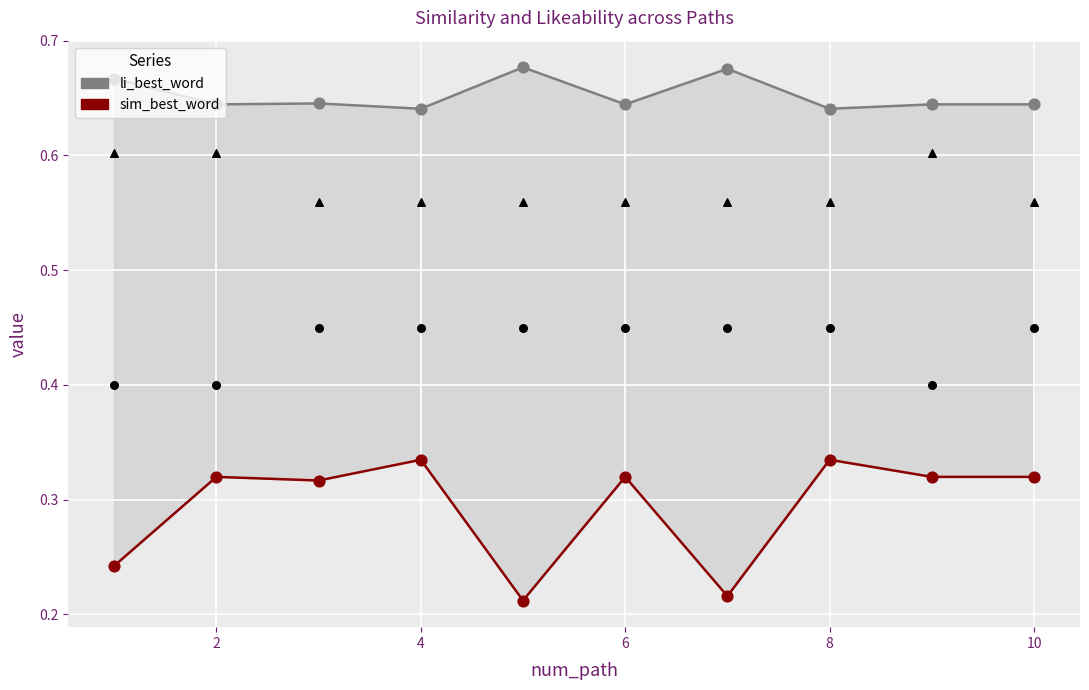

At how many categories does at least one series exceed 0?

10